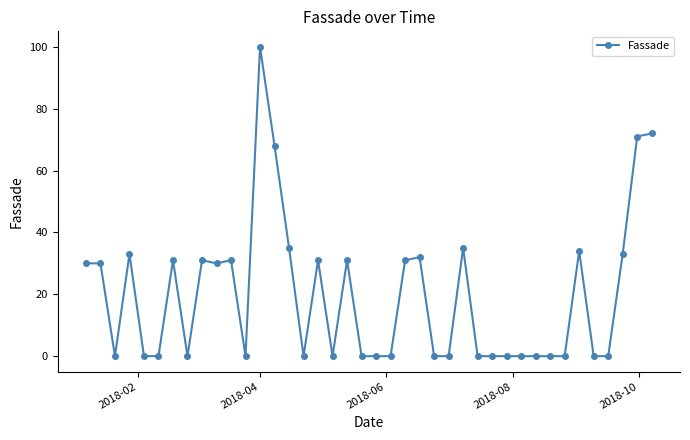

What is the average value?

20